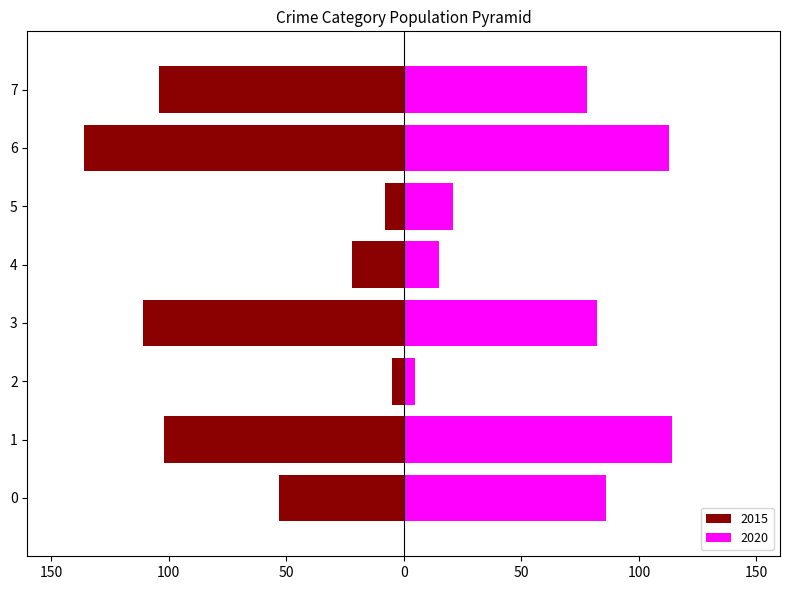

Are the bars horizontal?

Yes